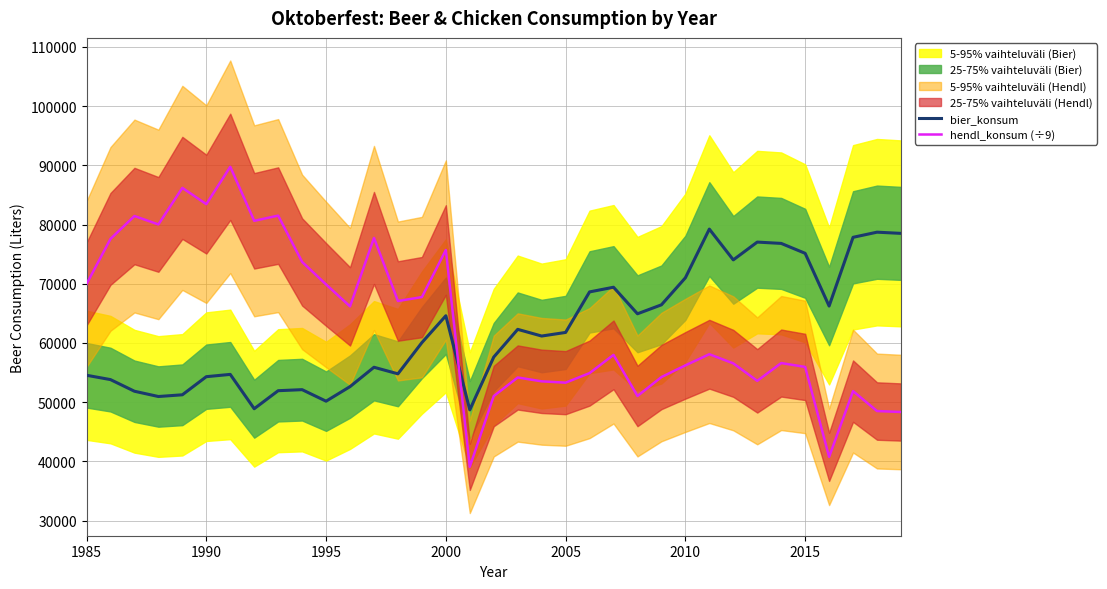

What is the lowest value of the bier_konsum series?

48698.0